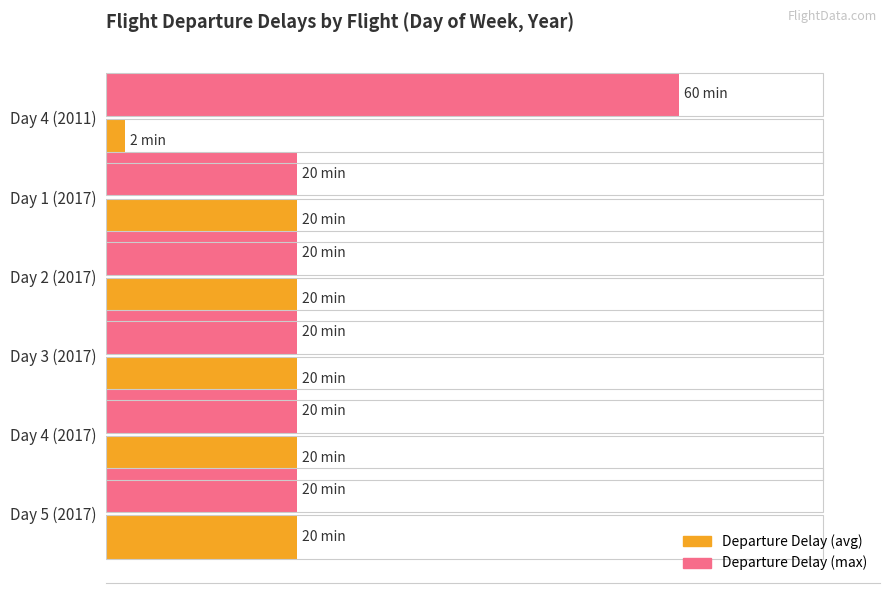

What are all the series names shown in the legend?

Departure Delay (avg), Departure Delay (max)